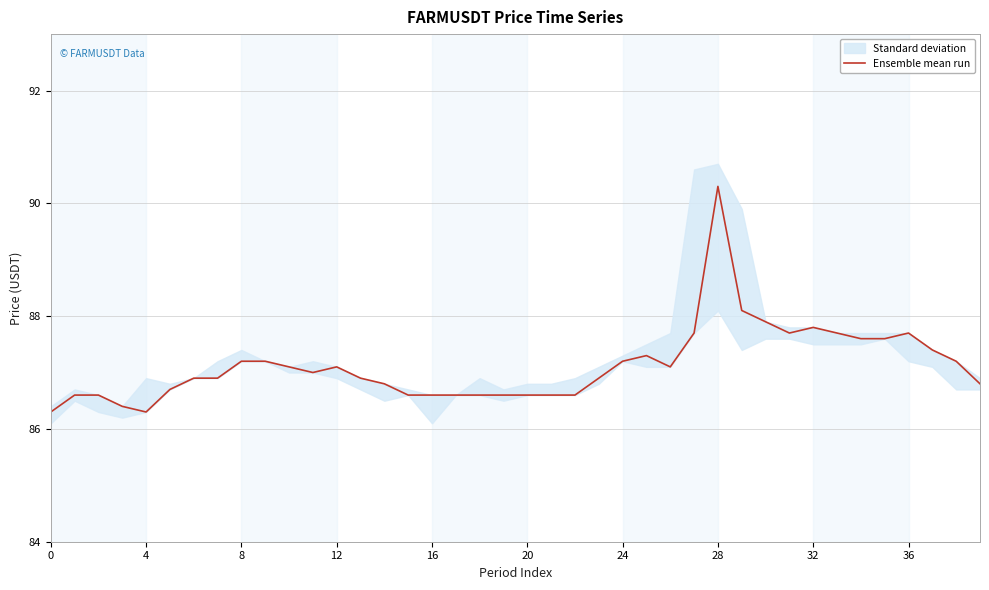

What is the average value?

87.1